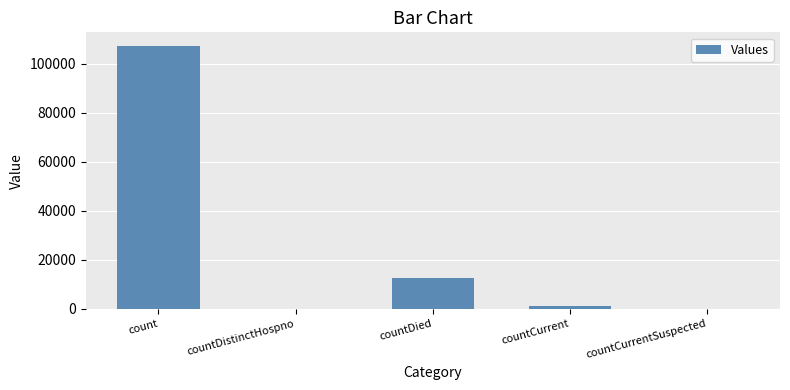

The value at countDied is 4549. True or false?

False